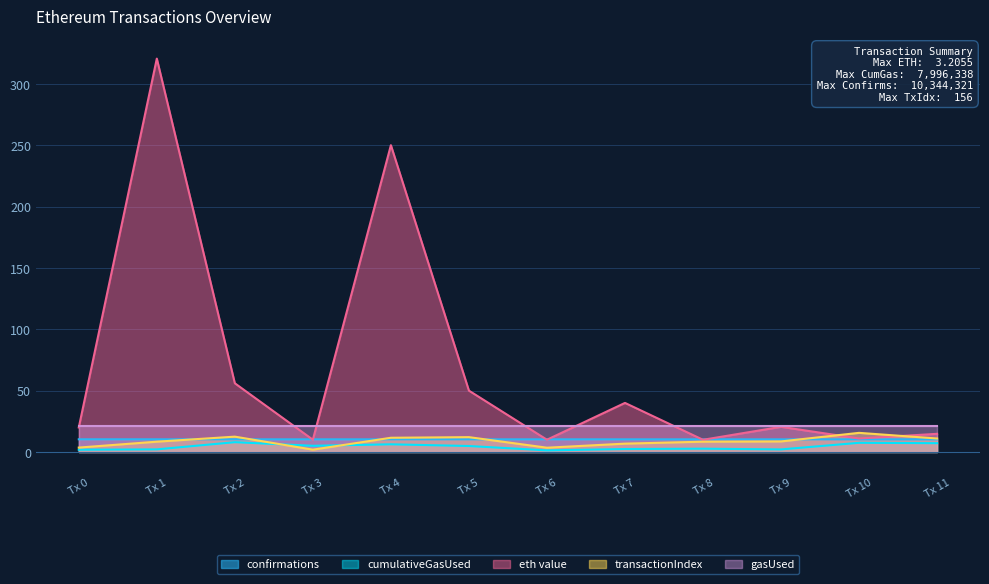

The value of transactionIndex at Tx 2 is 12.5. True or false?

True